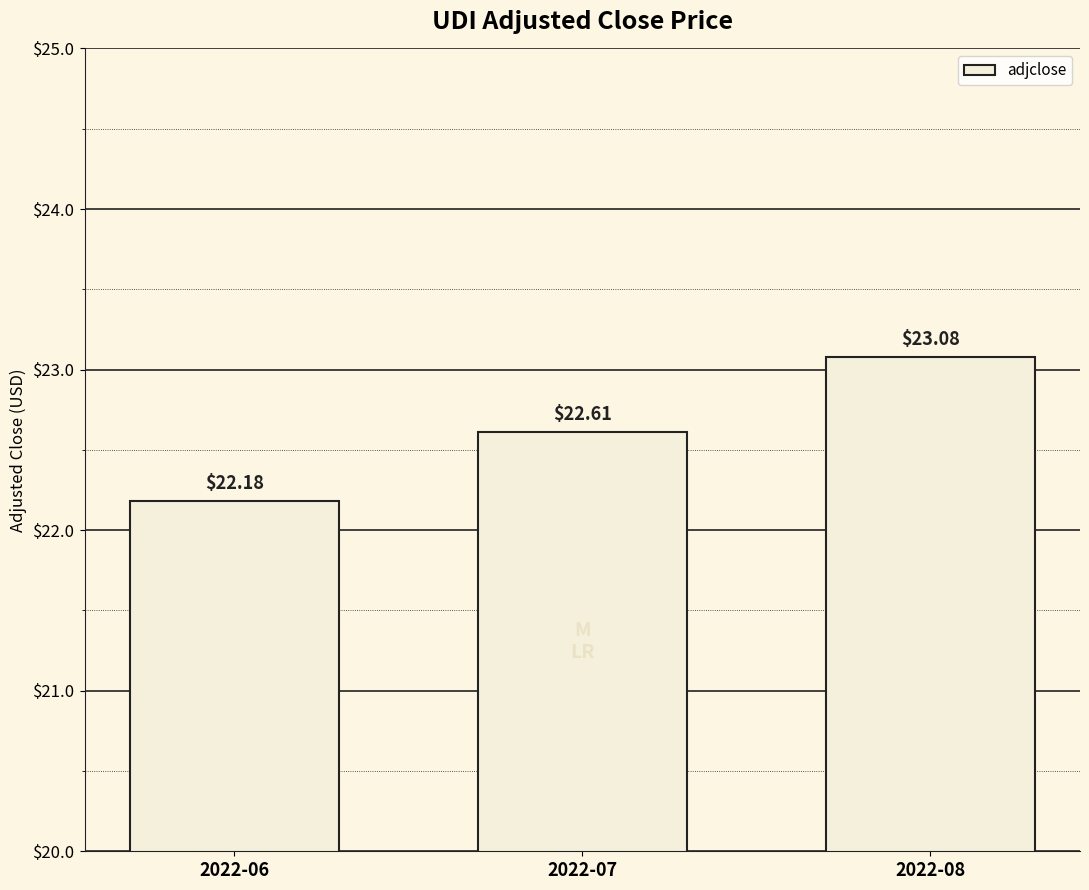

What is the sum of the values at 2022-07 and 2022-08?

45.7